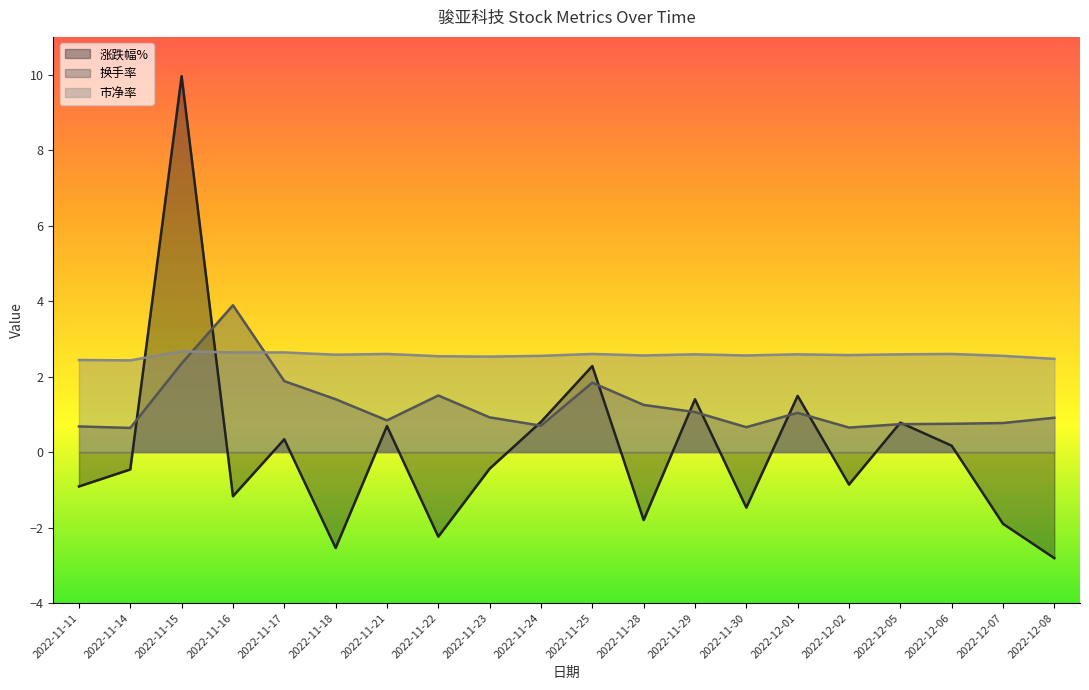

The 涨跌幅% series shows 1.5 at 2022-12-01. True or false?

True